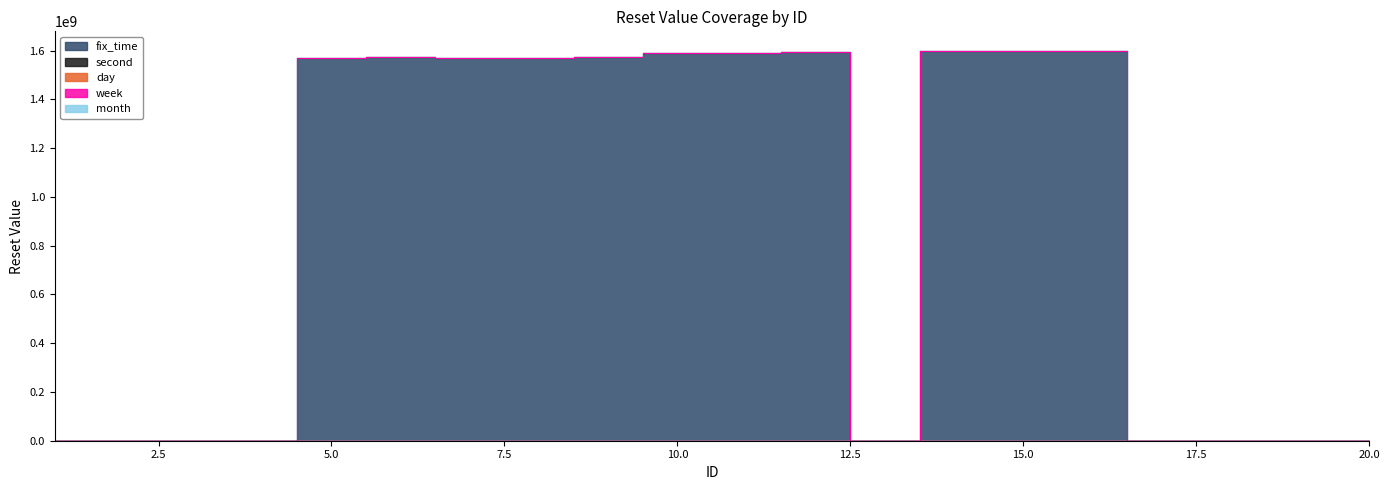

What is the change in value from 3 to 15?

+1598284799